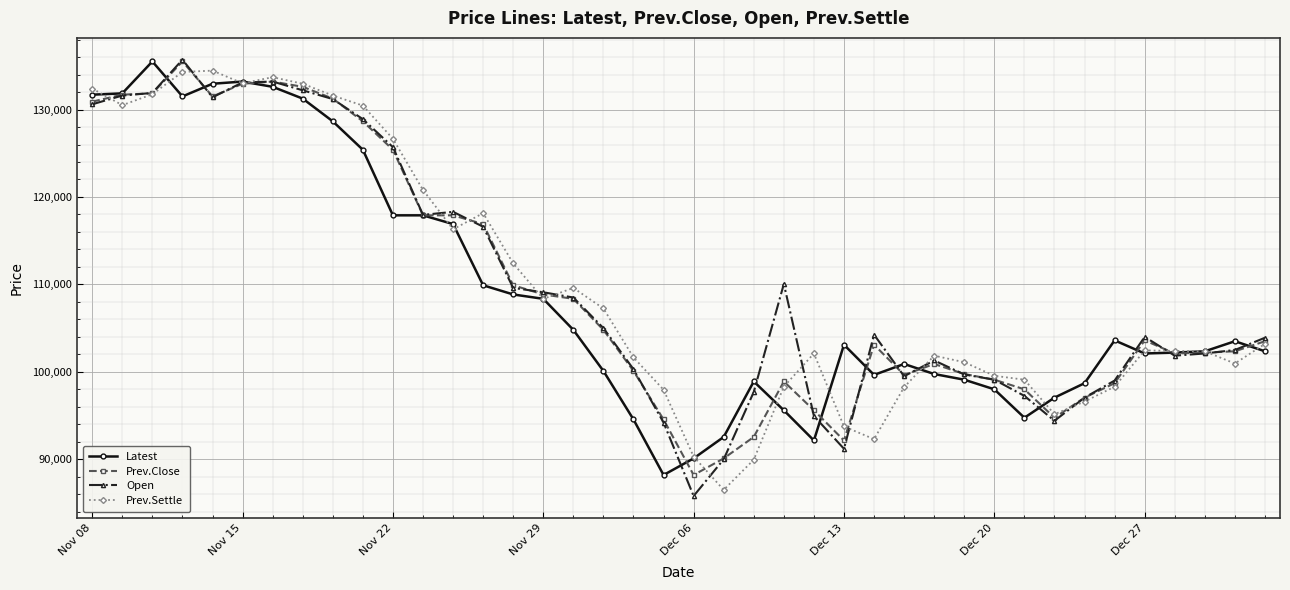

What is the minimum value shown in the chart?

85800